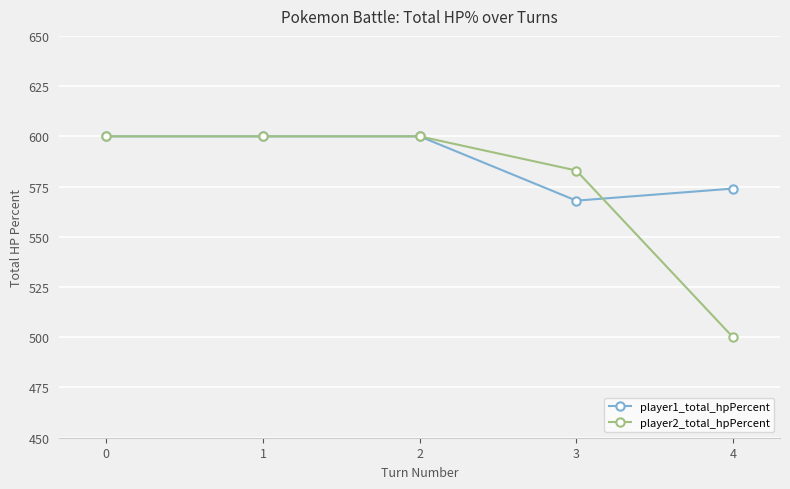

True or false: player2_total_hpPercent has more than 1 interior local peaks.

False